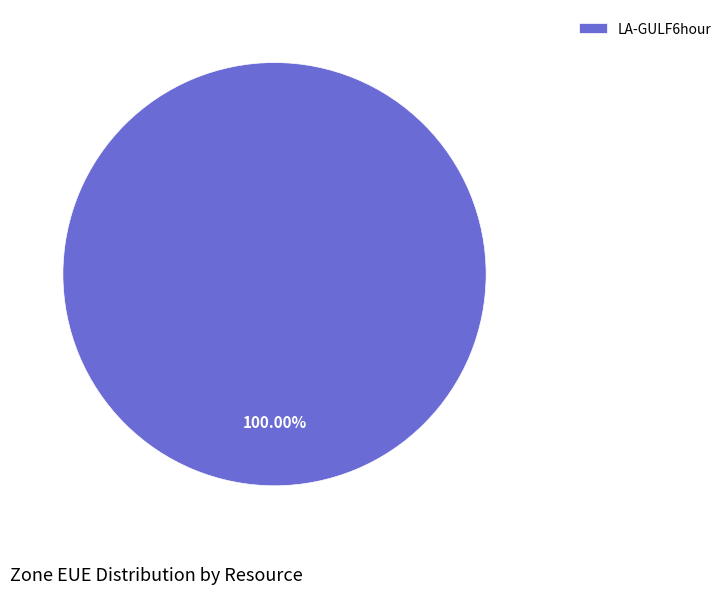

Count the number of slices in the pie.

1